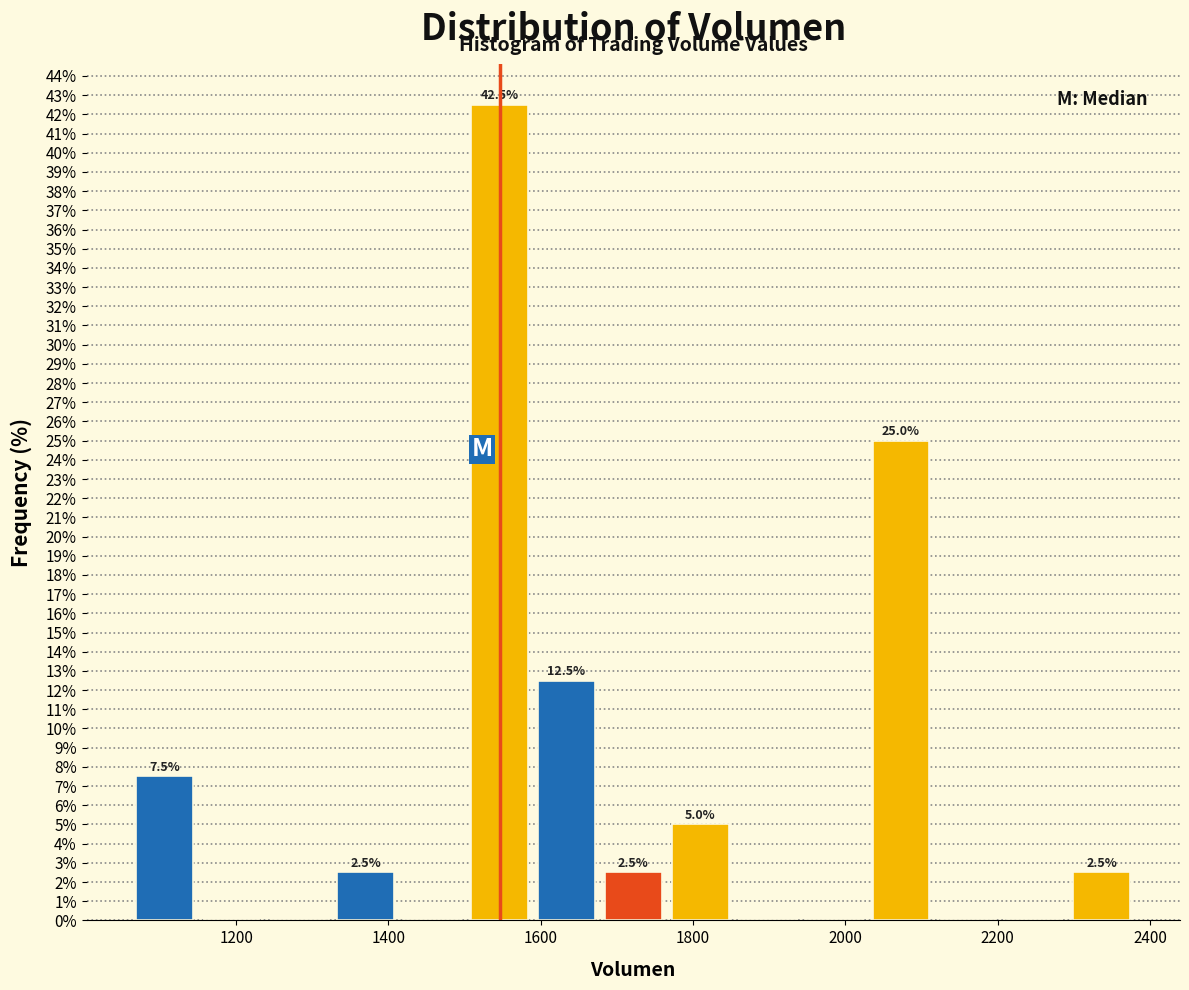

Which range on the x-axis has the tallest bar?

1500 to 1580